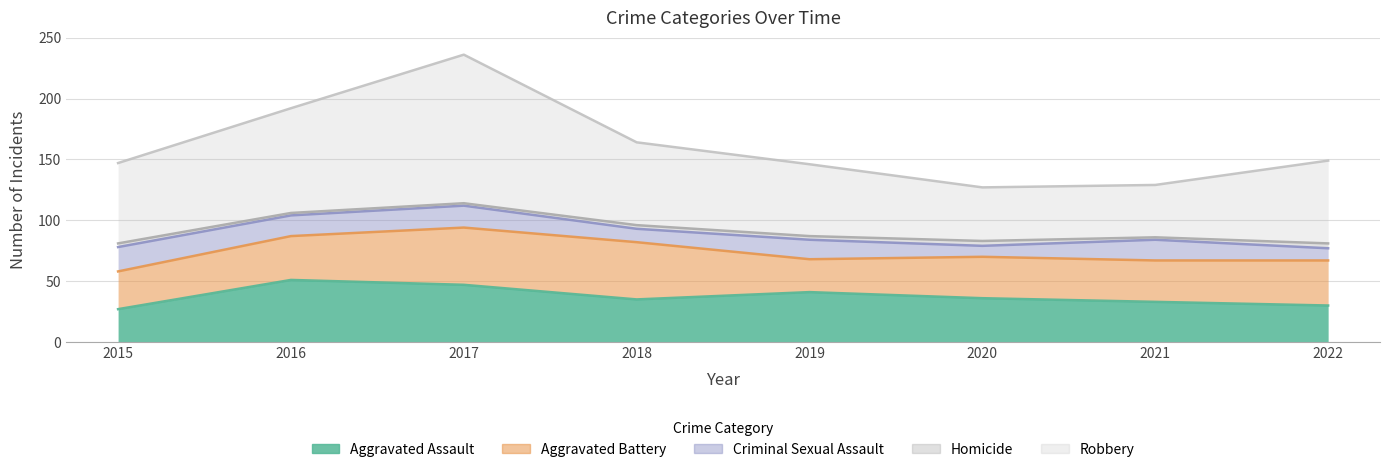

How many distinct data groups are displayed?

5